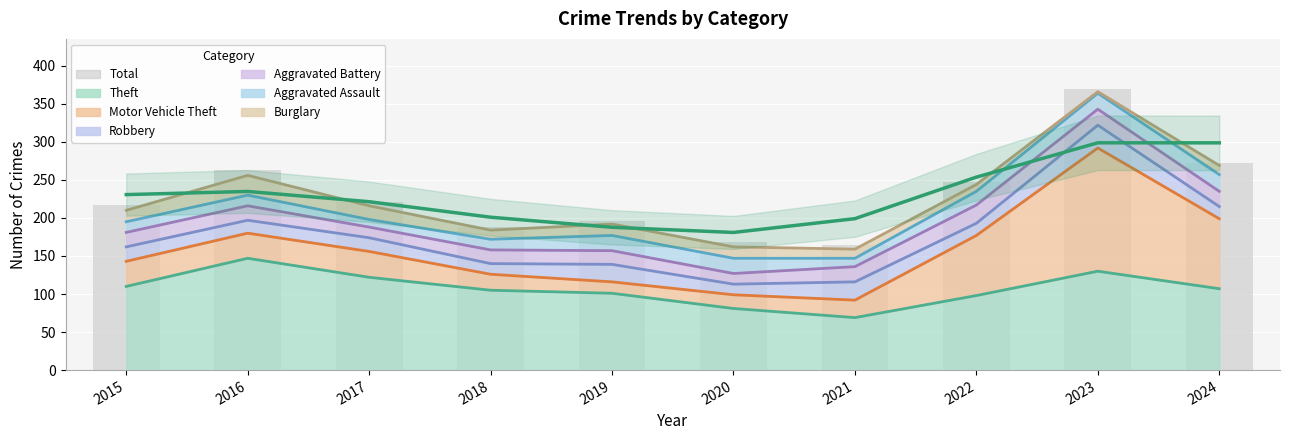

The value at 2024 is 359. True or false?

False